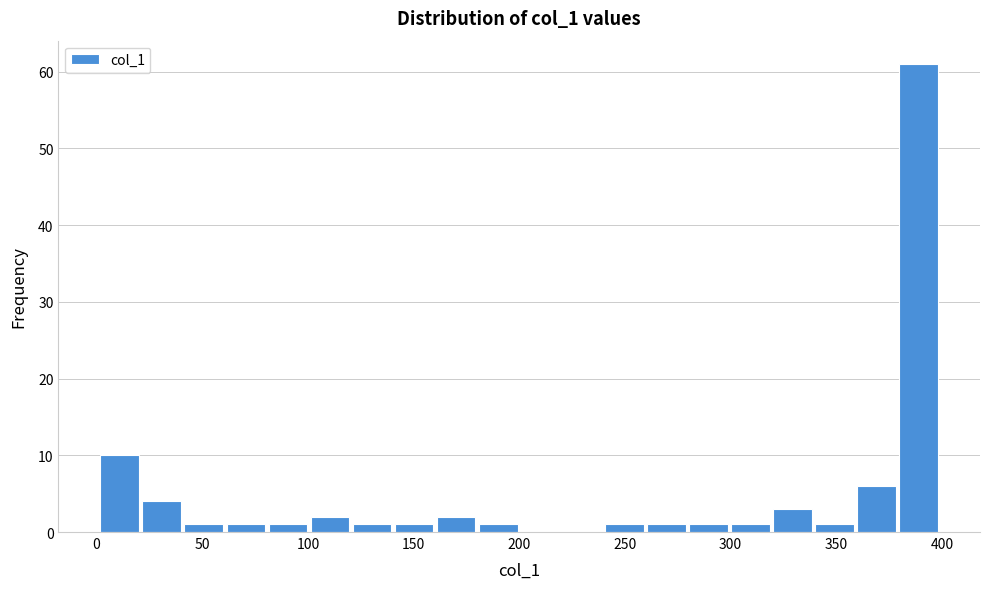

Around what value on the x-axis is the tallest bar? Give the approximate position of its centre, as read against the axis.

390